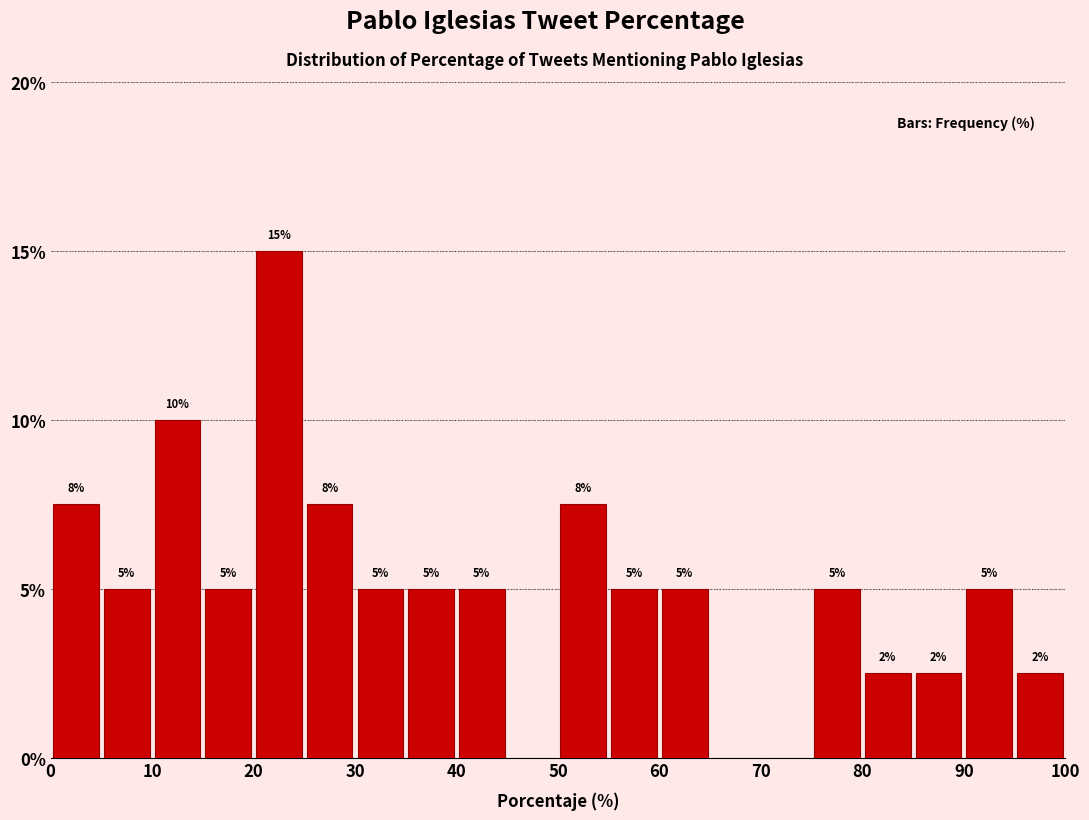

Over which range of the x-axis is the bar tallest?

20 to 25